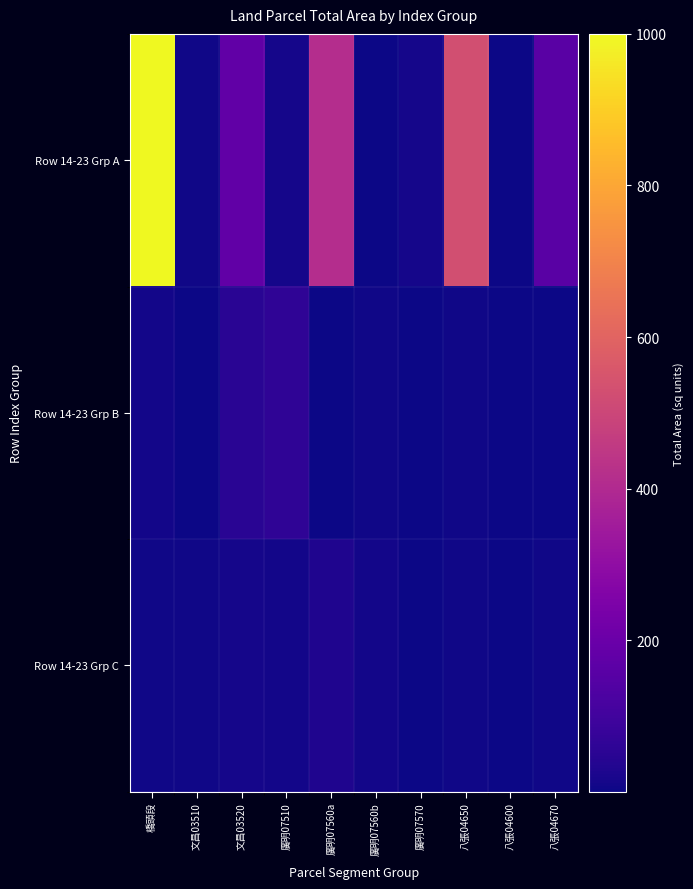

Which series has the largest range (max minus min)?

Row 14-23 Grp A